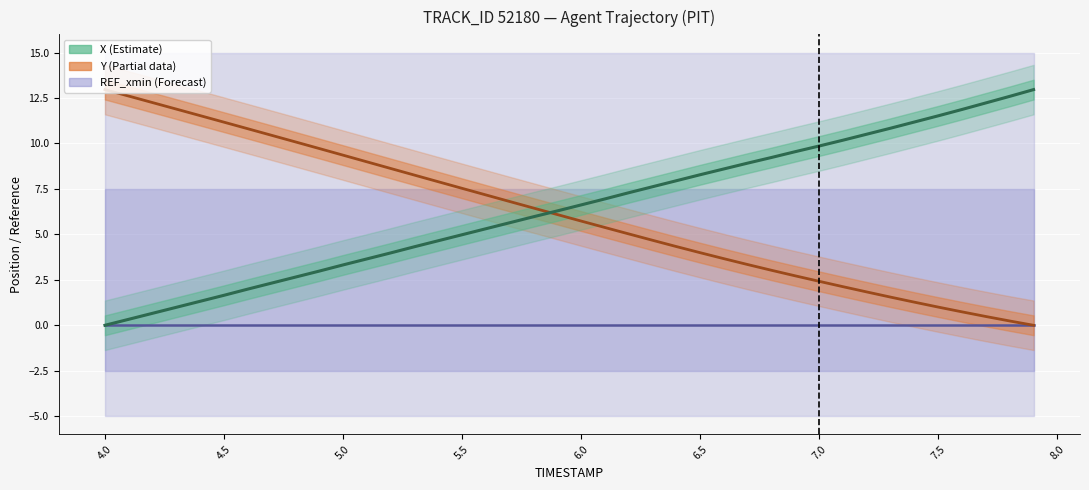

Which series changed the most between 7.5 and 25?

Y